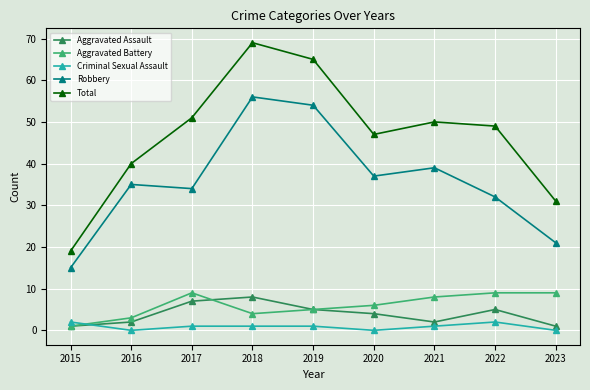

What is the difference between the Aggravated Battery values at 2022 and 2015?

8